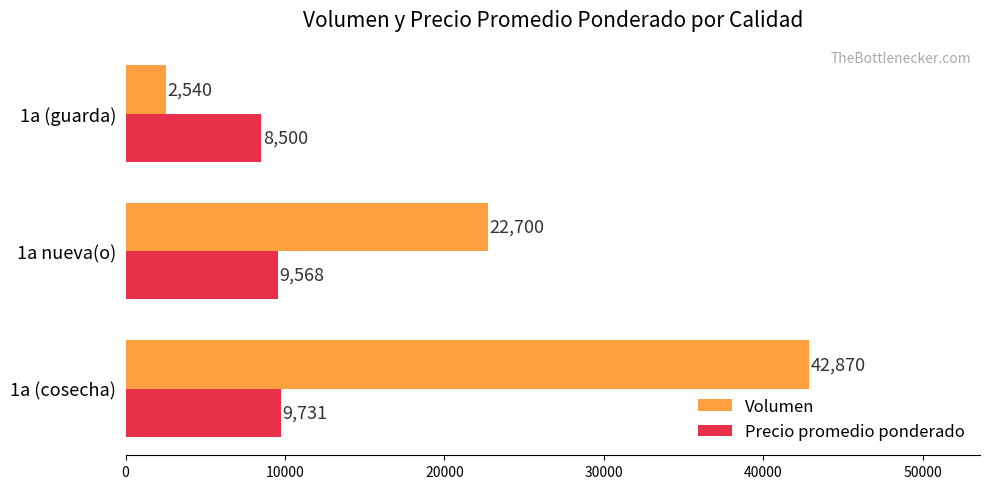

Rank the series by their maximum value, from lowest to highest.

Precio promedio ponderado, Volumen